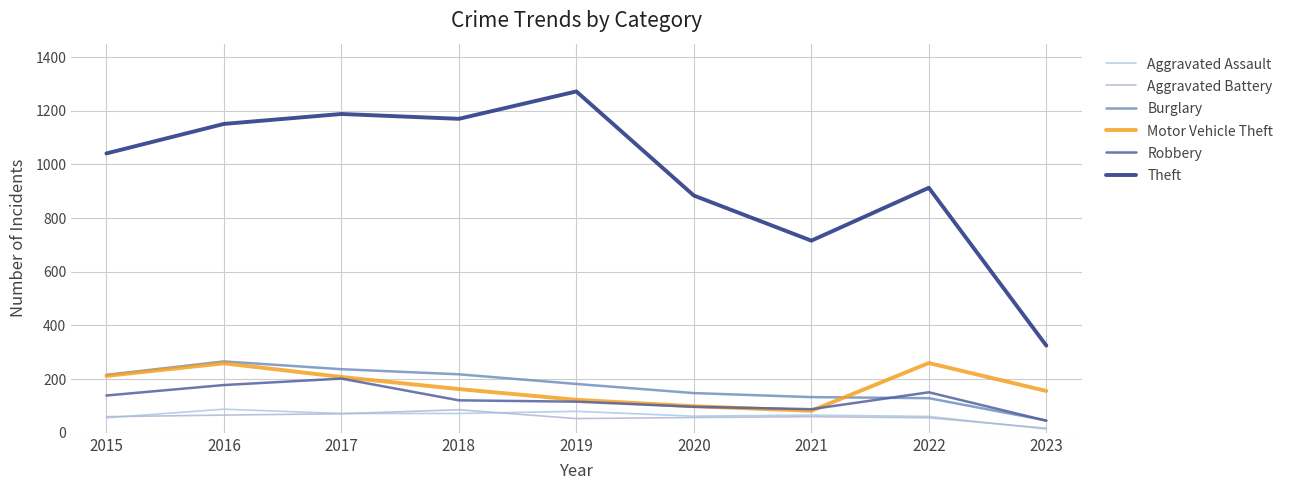

In Burglary, how many points are higher than both neighbors (excluding endpoints)?

1